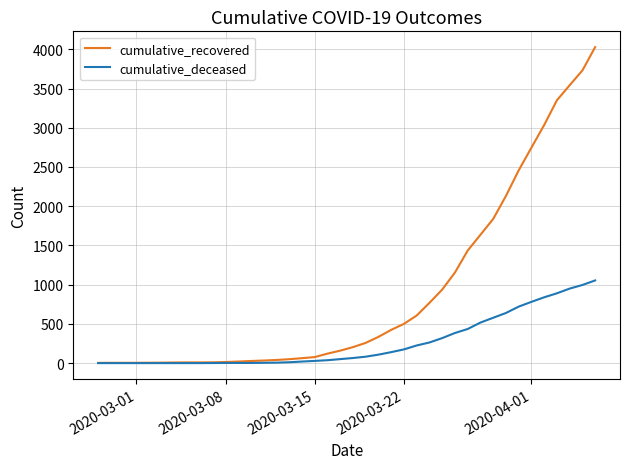

What is the maximum value shown in the chart?

4028